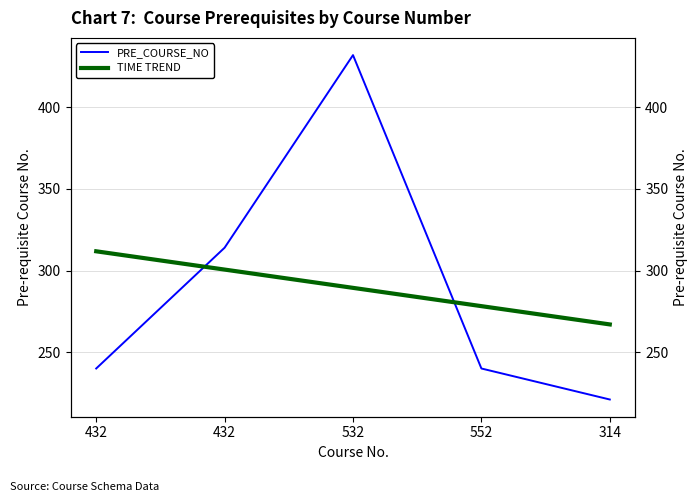

Is it true that TIME TREND equals 289.4 at 532?

True